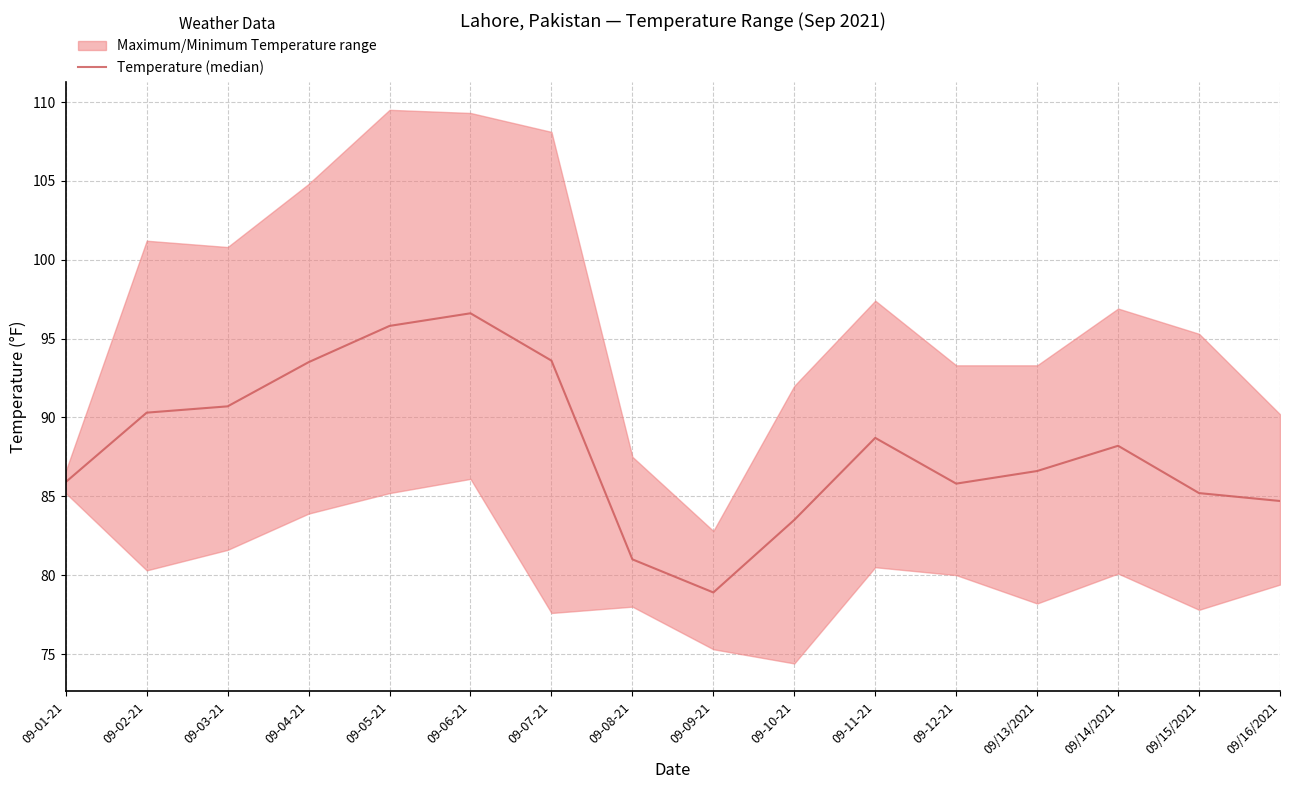

Reading left to right, extract all data points from this chart.

09-01-21=85.9	09-02-21=90.3	09-03-21=90.7	09-04-21=93.5	09-05-21=95.8	09-06-21=96.6	09-07-21=93.6	09-08-21=81.0	09-09-21=78.9	09-10-21=83.5	09-11-21=88.7	09-12-21=85.8	09/13/2021=86.6	09/14/2021=88.2	09/15/2021=85.2	09/16/2021=84.7